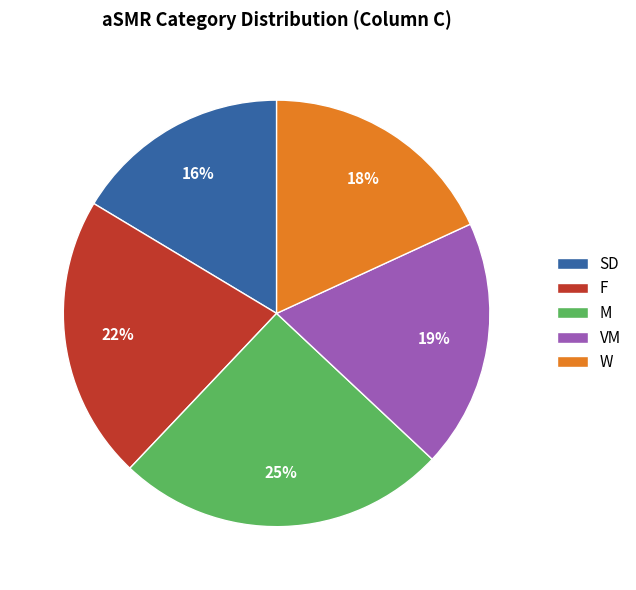

To the nearest percent, what is the combined percentage of W and VM?

37%